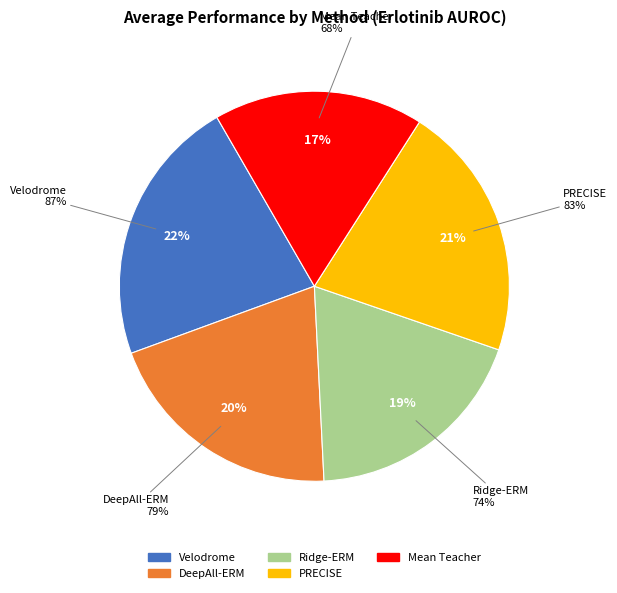

What is the total percentage of Ridge-ERM and DeepAll-ERM?

39.1%